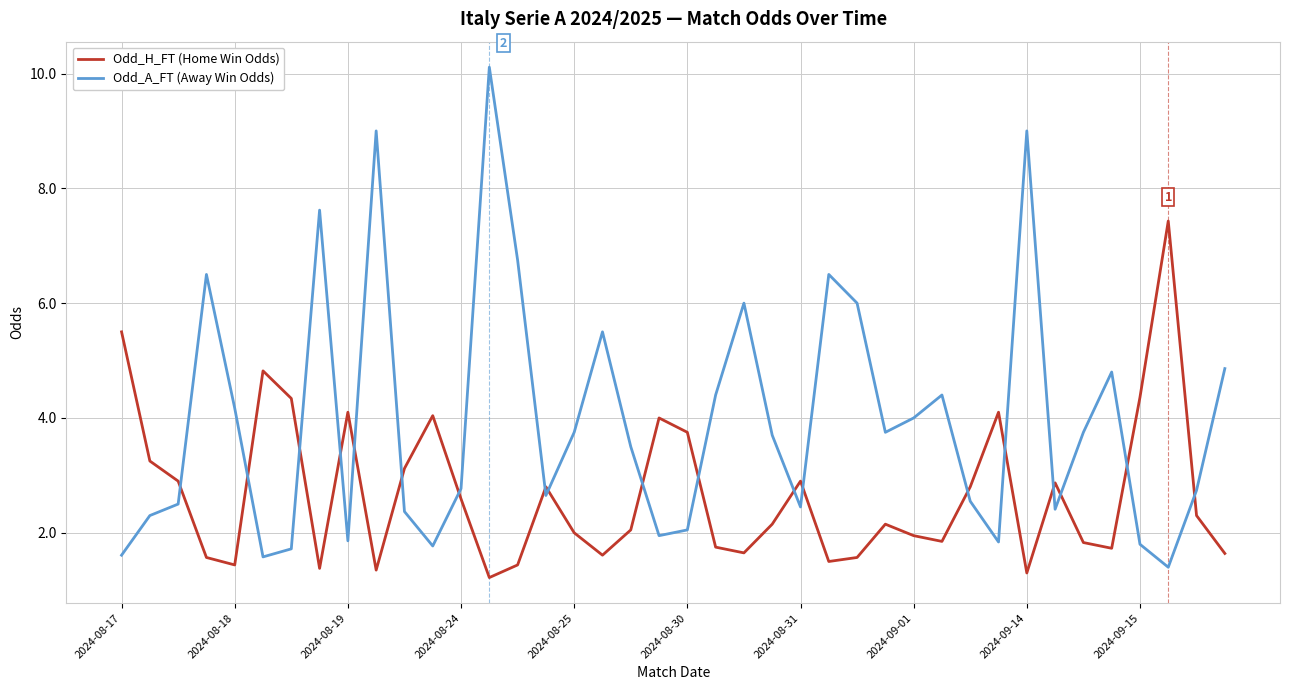

After their last crossing, which series has the higher values: Odd_H_FT (Home Win Odds) or Odd_A_FT (Away Win Odds)?

Odd_A_FT (Away Win Odds)